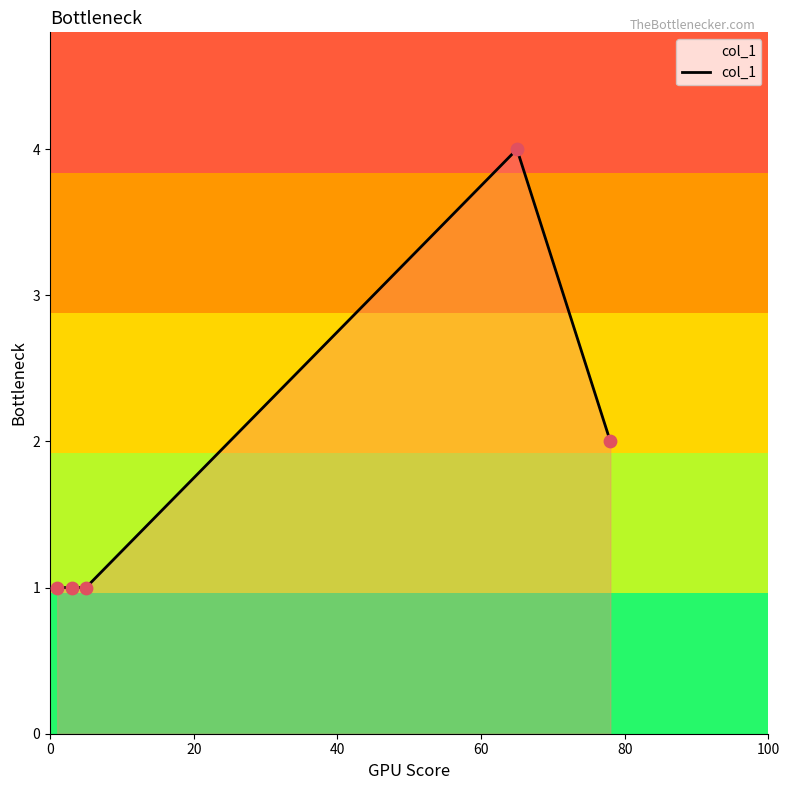

True or false: there are more than 0 points higher than both neighbors.

True